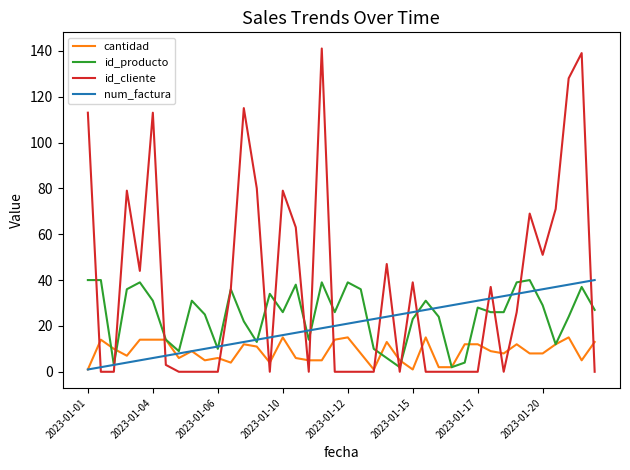

Which series has the largest total across all categories?

id_cliente